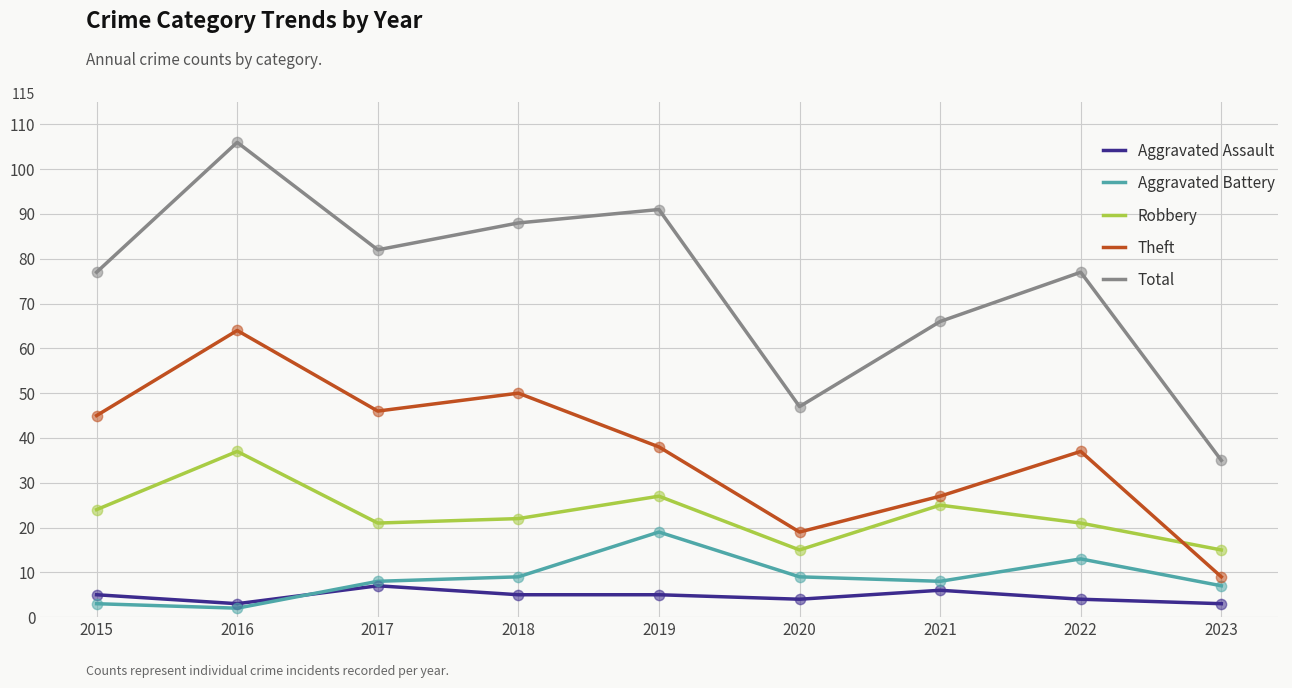

Which series has the largest range (max minus min)?

Total